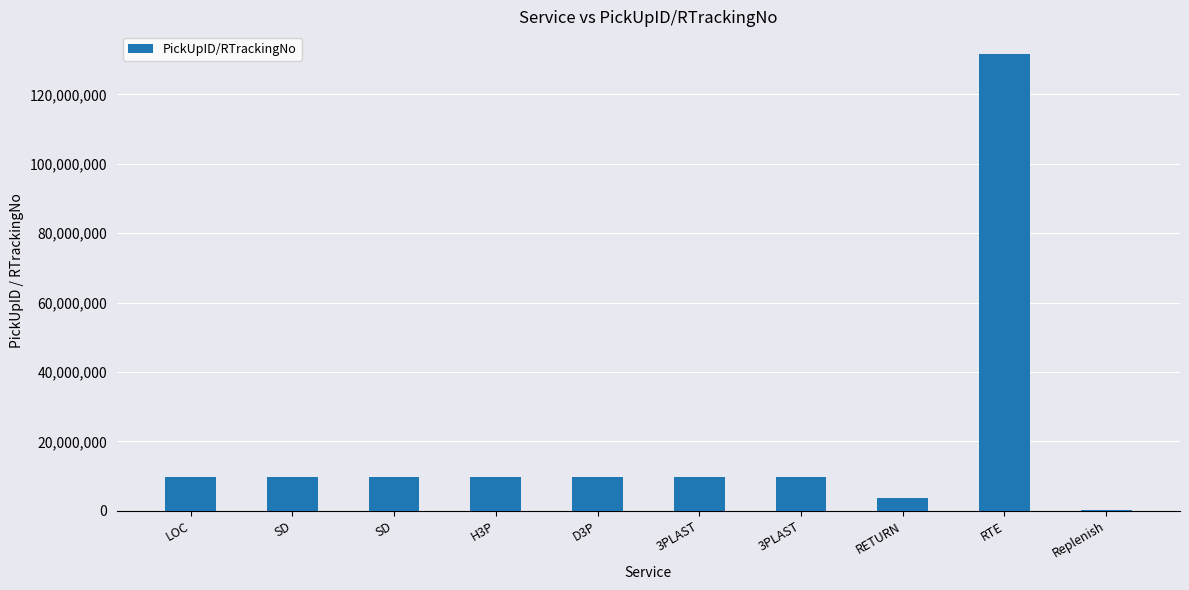

Is it true that the value at RETURN is 3562792?

True